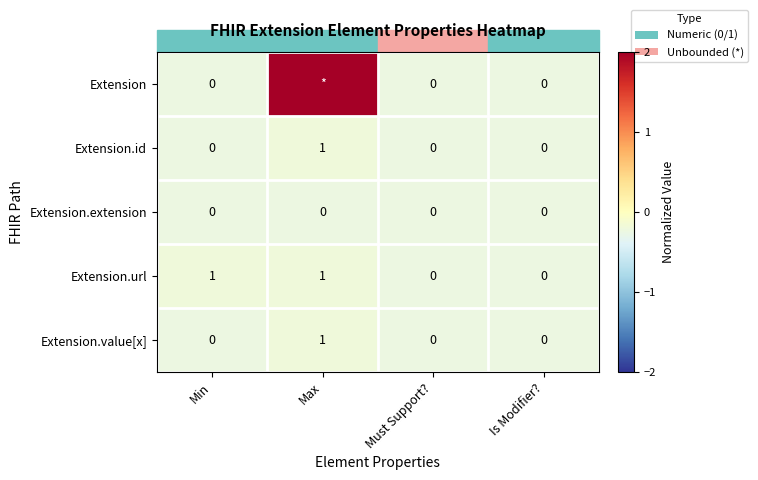

Between Min and Is Modifier?, which series saw the biggest shift?

Extension.url